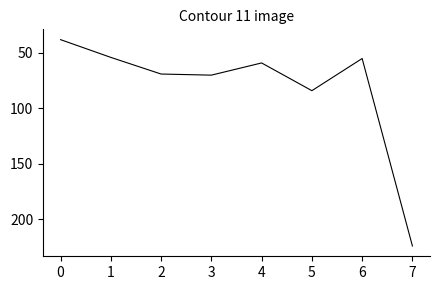

How many distinct data groups are displayed?

1